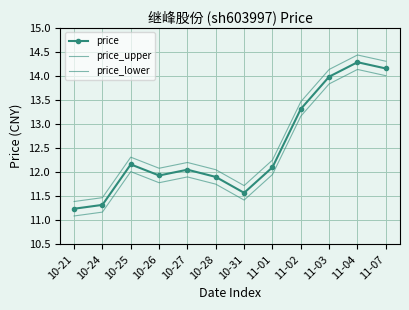

True or false: price_lower and price_upper intersect in this chart.

False